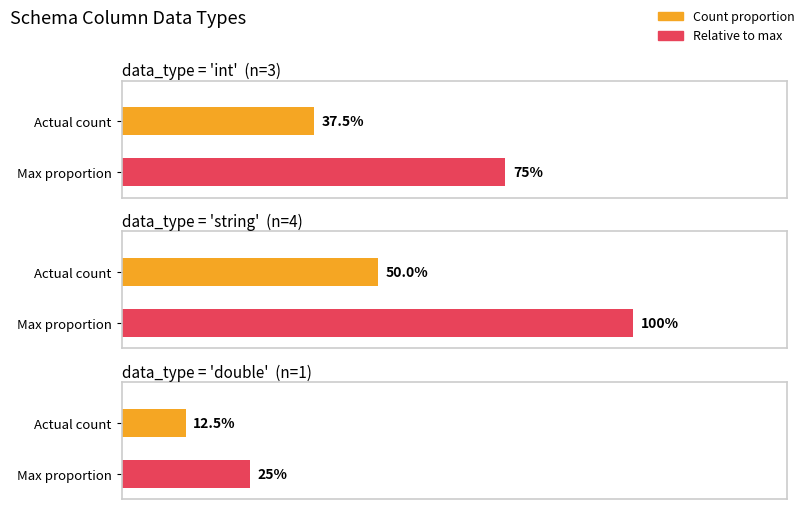

The chart shows a value of 5 at int. True or false?

False